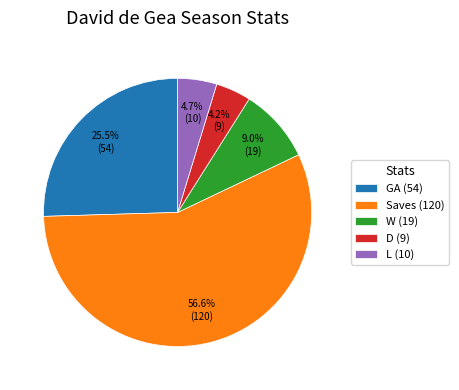

Is it true that Saves is 61% of the pie?

False